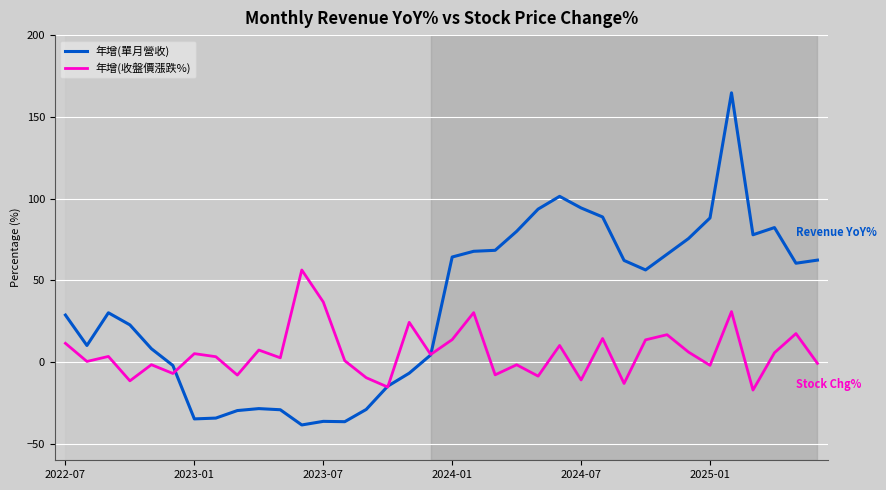

Which series has the widest spread of values?

年增(單月營收)